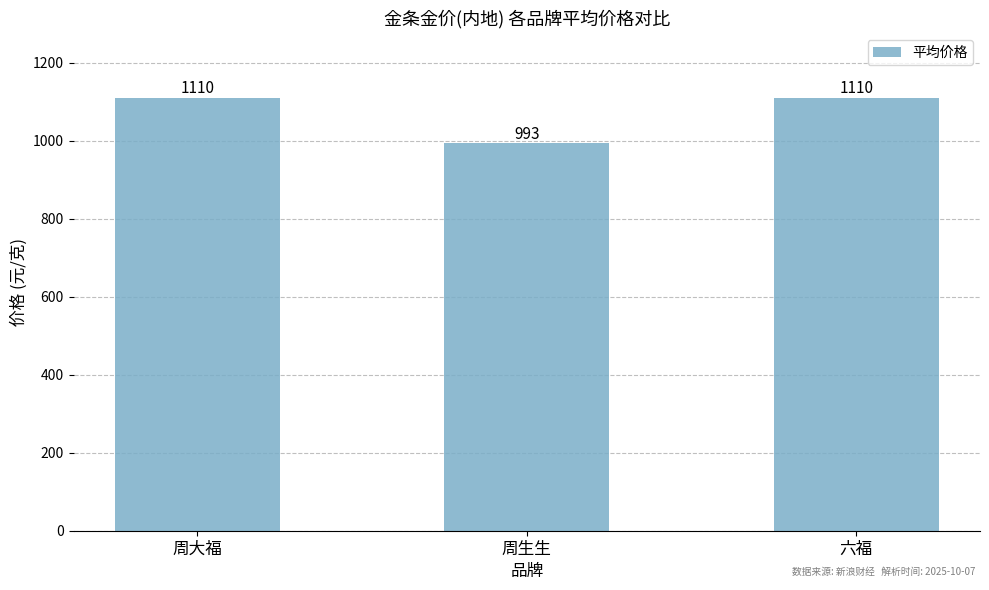

What is the difference between the second highest and minimum values?

116.1